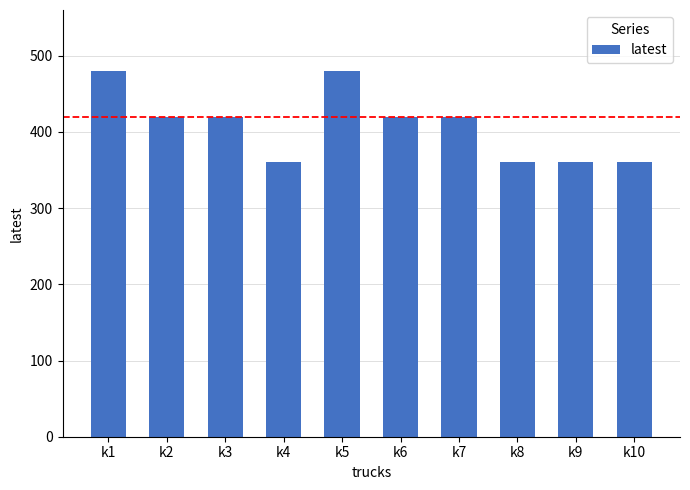

What is the change in value from k2 to k10?

-60